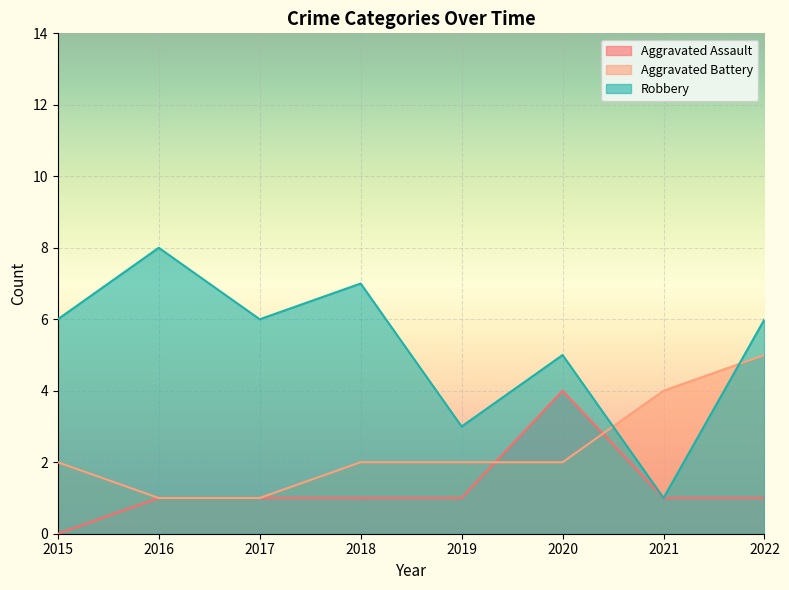

Between 2015 and 2021, which series saw the biggest shift?

Robbery